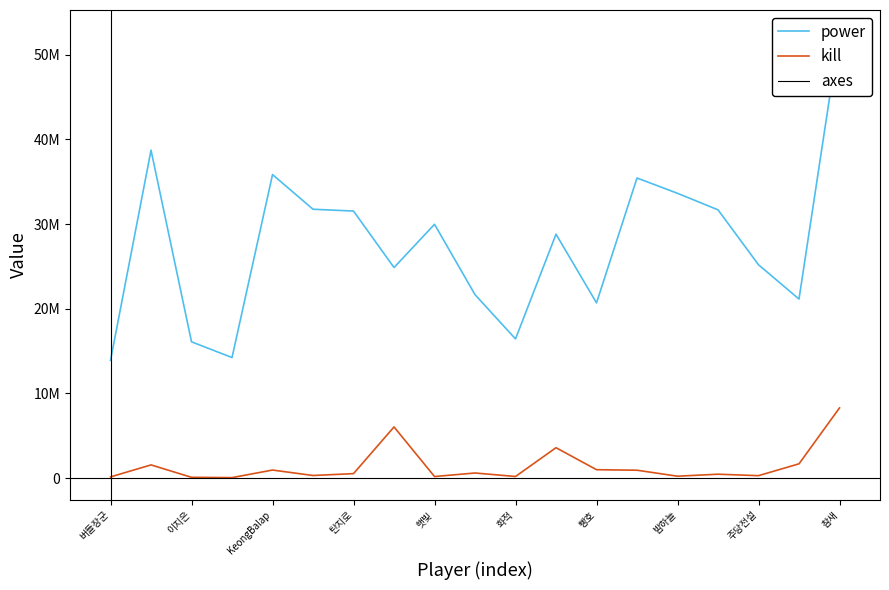

List the series in order of their peak value, highest first.

power, kill